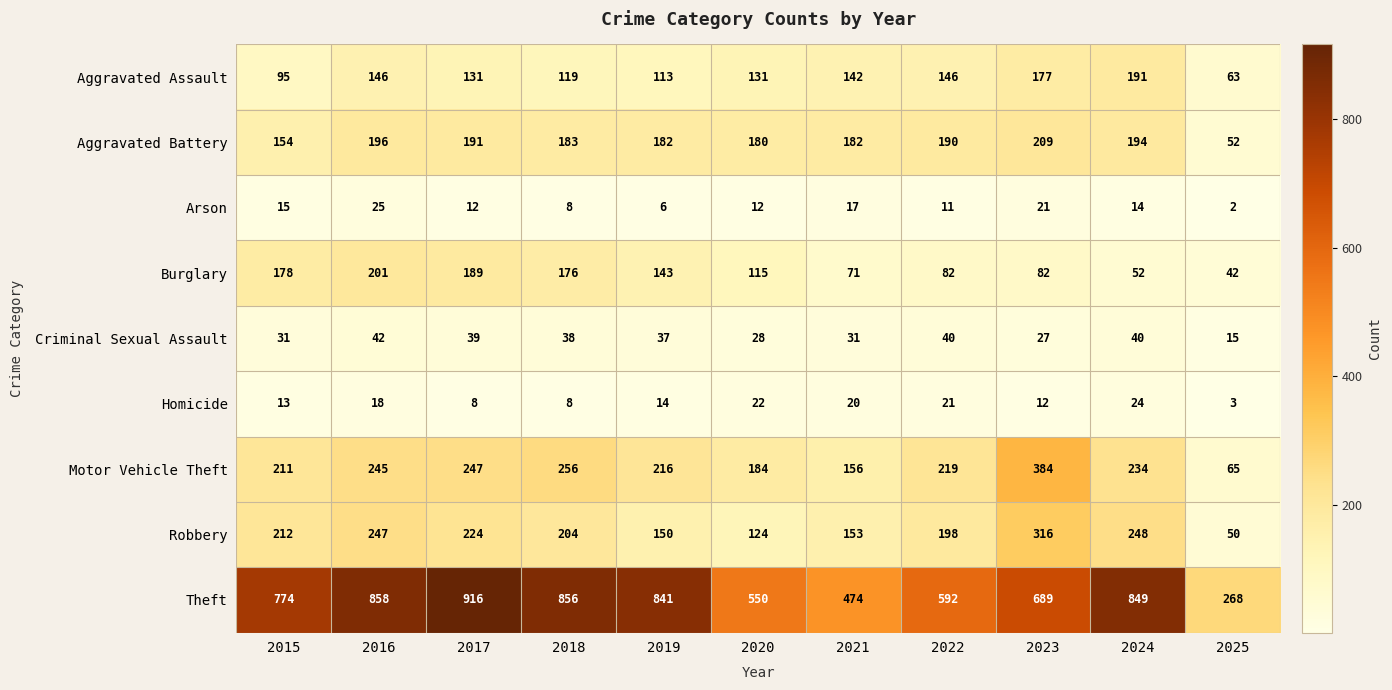

Is it true that Aggravated Assault equals 191 at 2024?

True